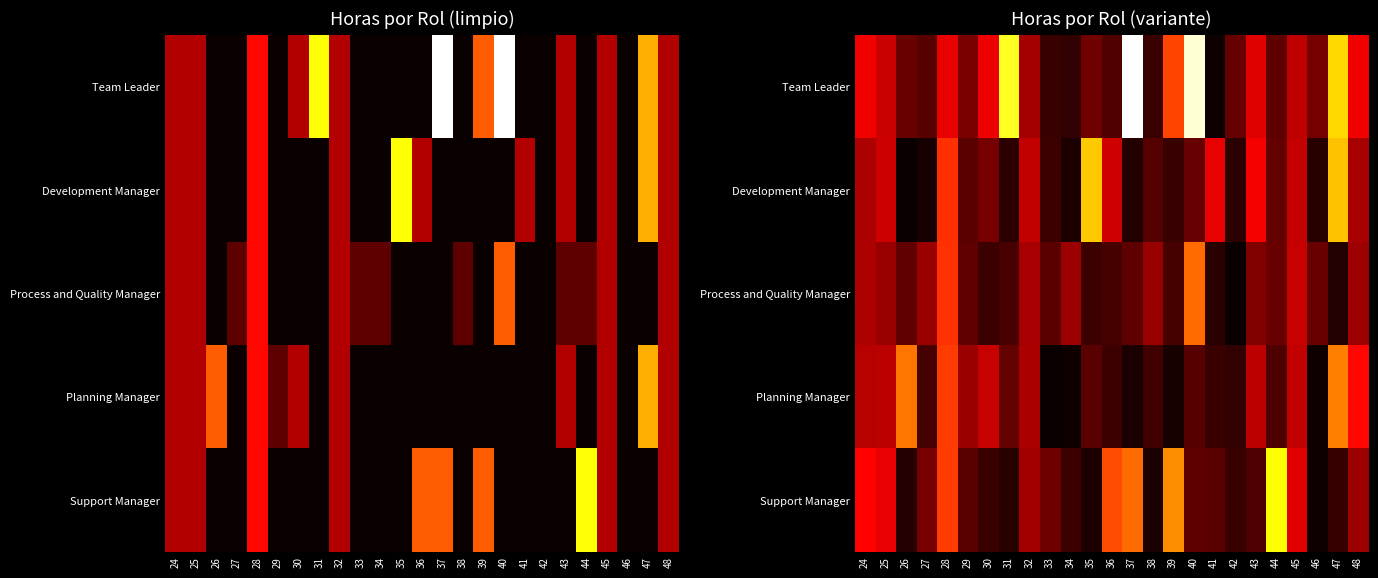

At which label does Development Manager reach its peak?

35